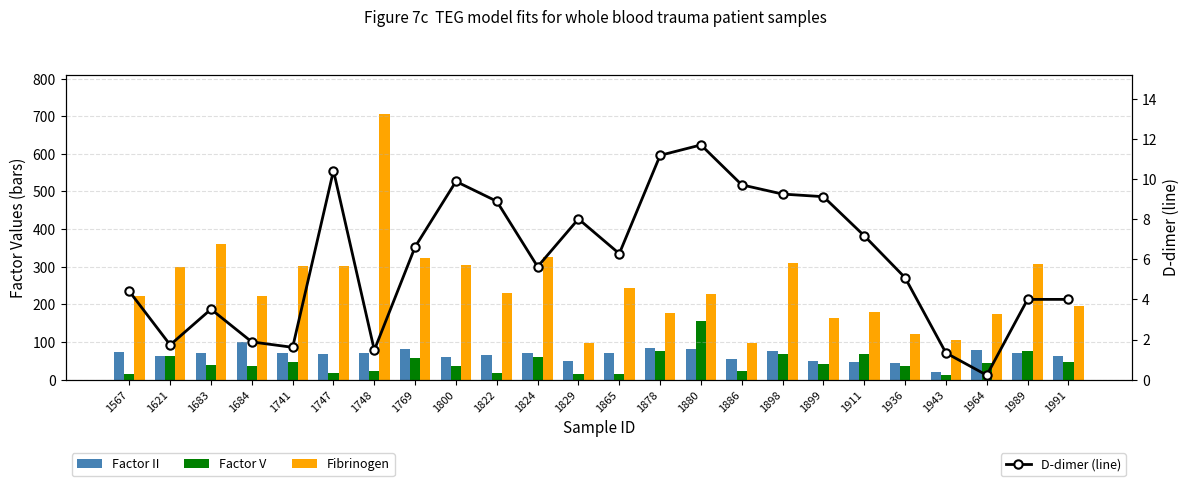

Which series has the largest total across all categories?

Fibrinogen